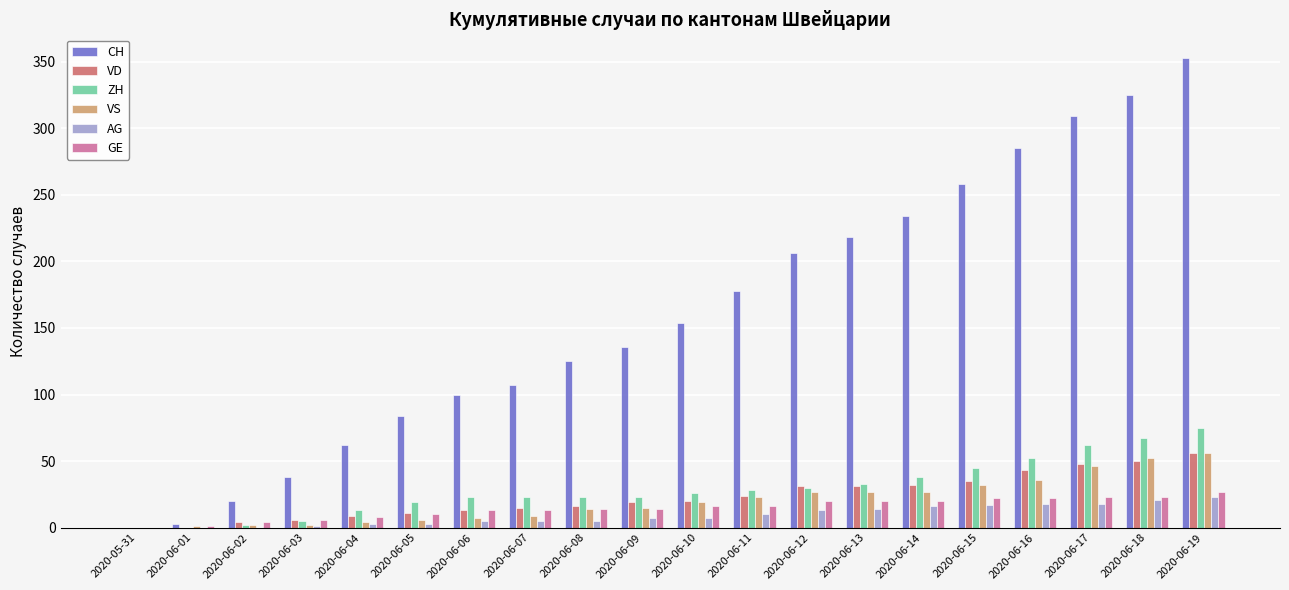

How many series are shown in this chart?

6